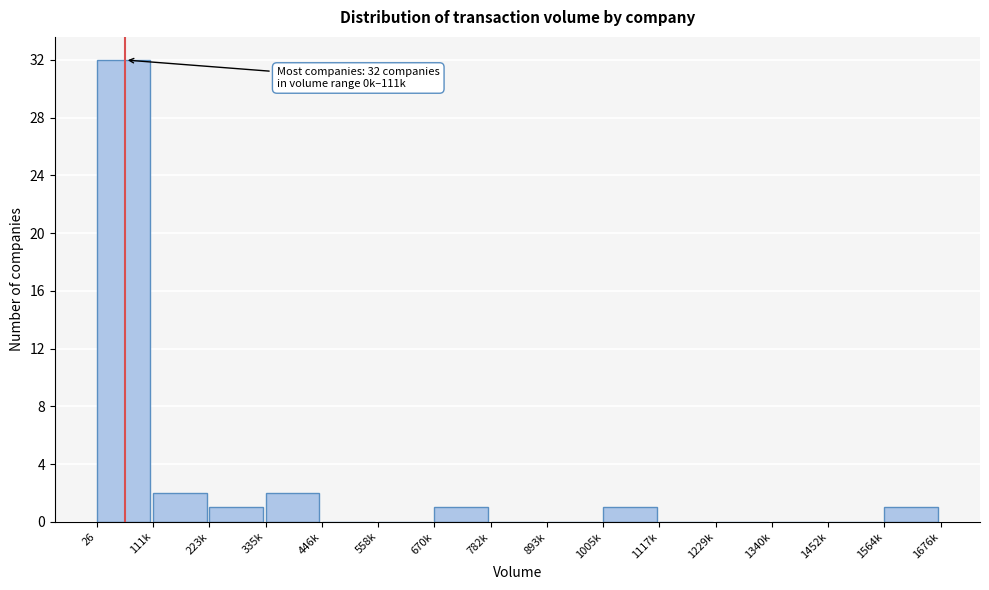

Reading right to left, list all the values displayed in this chart.

1564k=1	1452k=0	1340k=0	1229k=0	1117k=0	1005k=1	893k=0	782k=0	670k=1	558k=0	446k=0	335k=2	223k=1	111k=2	26=32